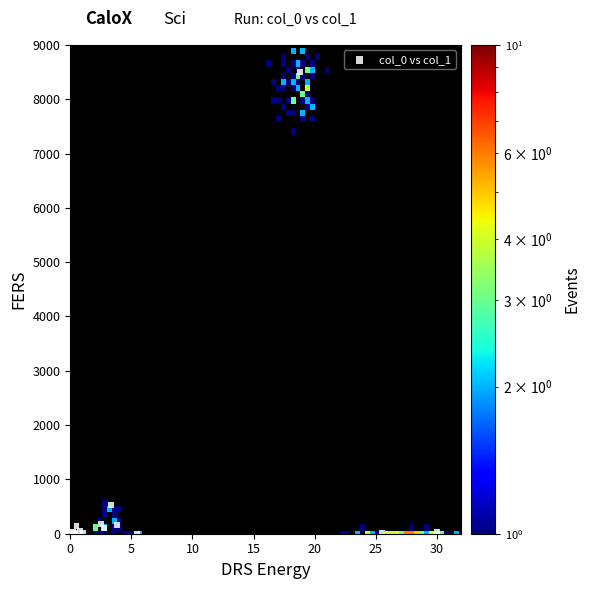

What Y value in the scatter plot is closest to 4251?

522.8